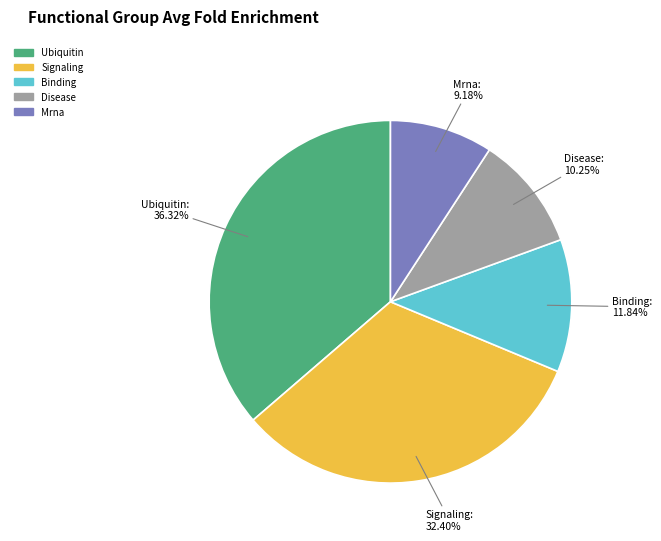

Does any single category account for the majority?

No